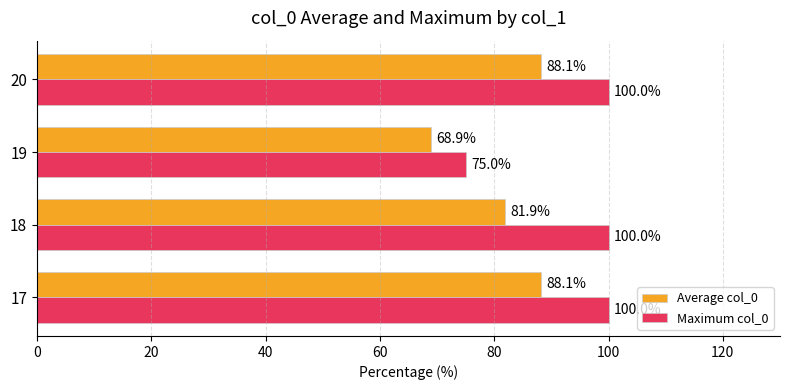

List the series in order of their peak value, highest first.

Maximum col_0, Average col_0